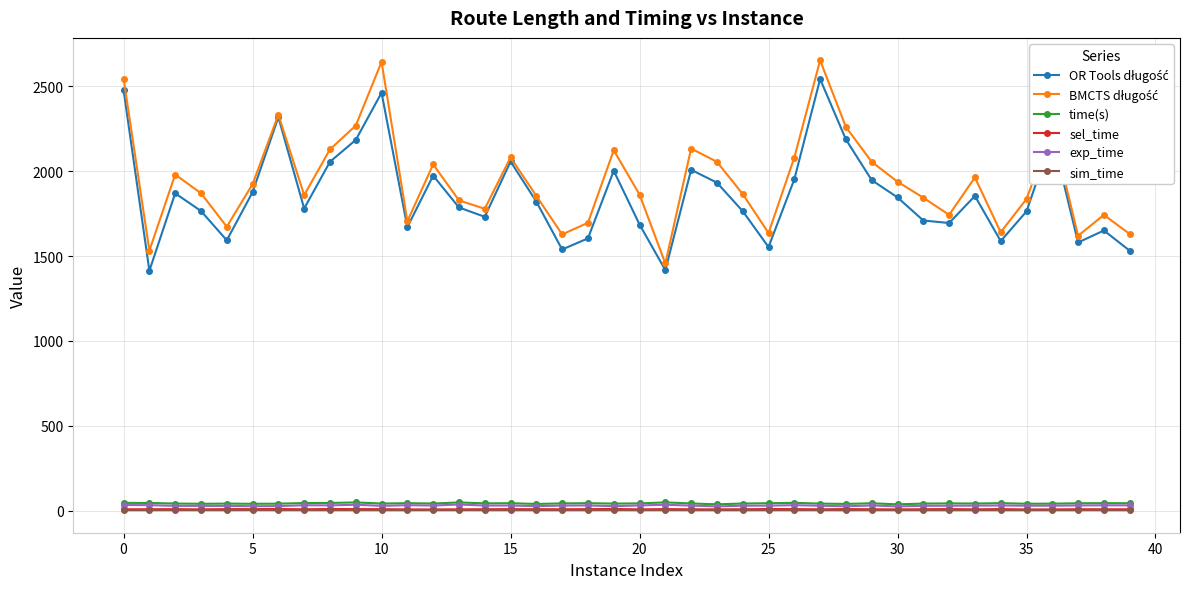

True or false: sim_time has more than 0 points higher than both neighbors.

True